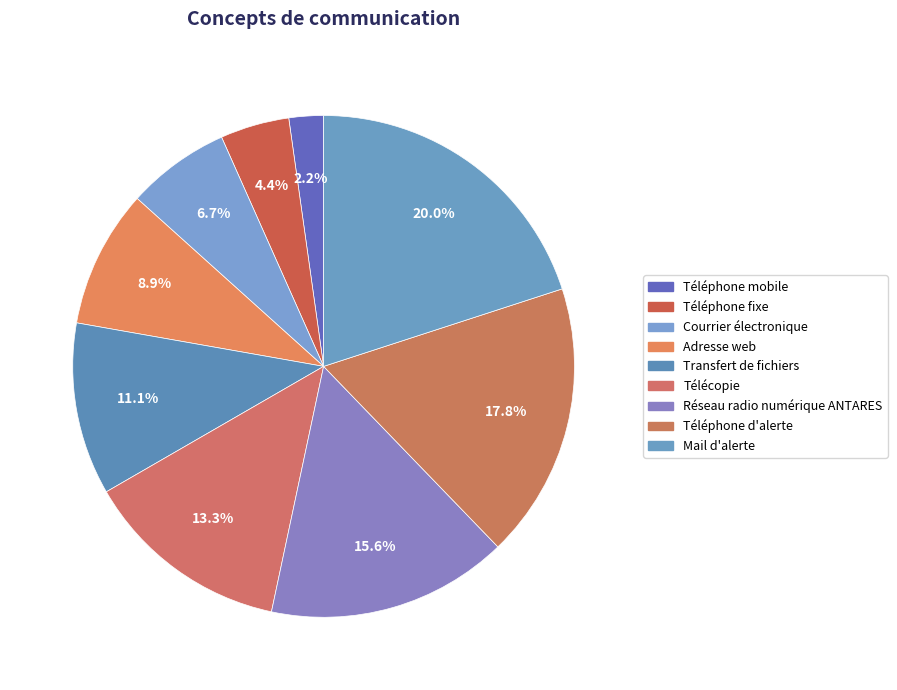

To the nearest percent, what percentage of the pie is Adresse web?

9%